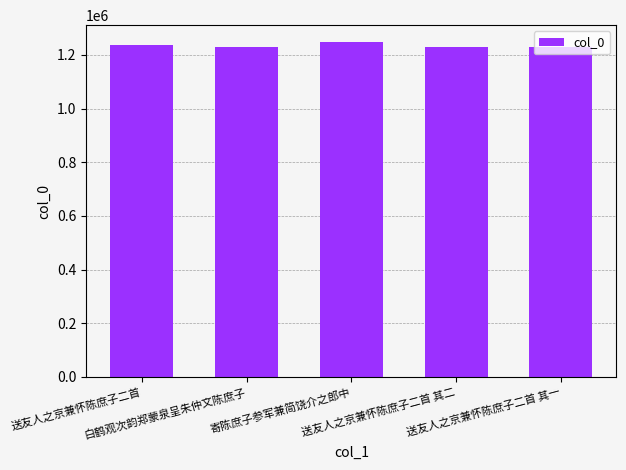

Which has a higher value, 寄陈庶子参军兼简饶介之郎中 or 白鹤观次韵郑蒙泉呈朱仲文陈庶子?

寄陈庶子参军兼简饶介之郎中